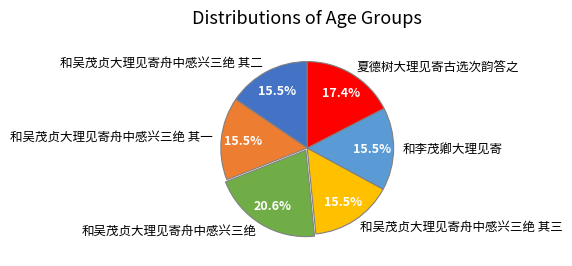

Is there any slice that represents more than half of the pie?

No